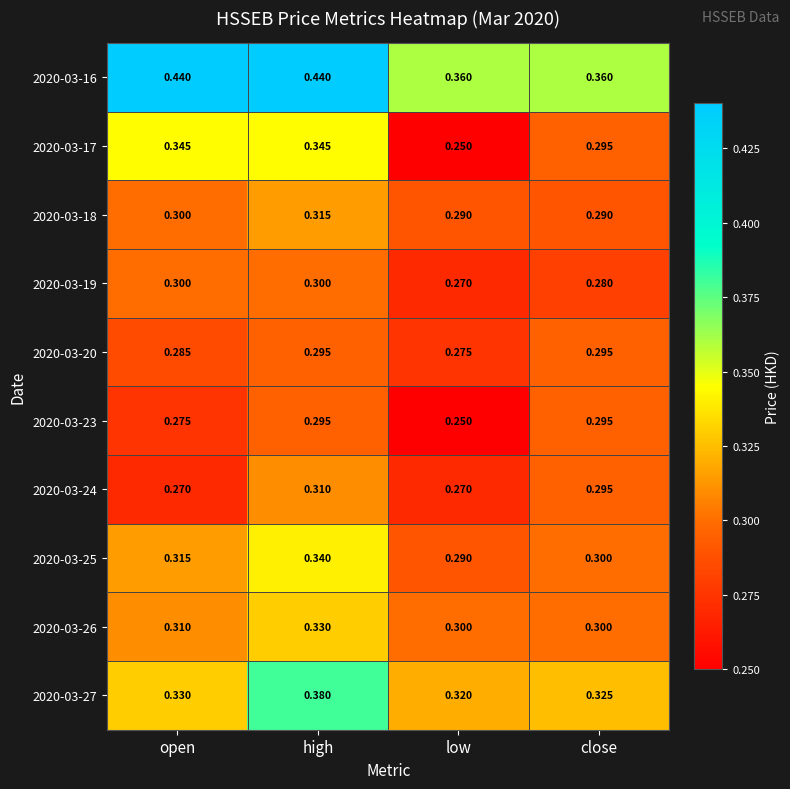

Which series changed the most between high and low?

2020-03-17